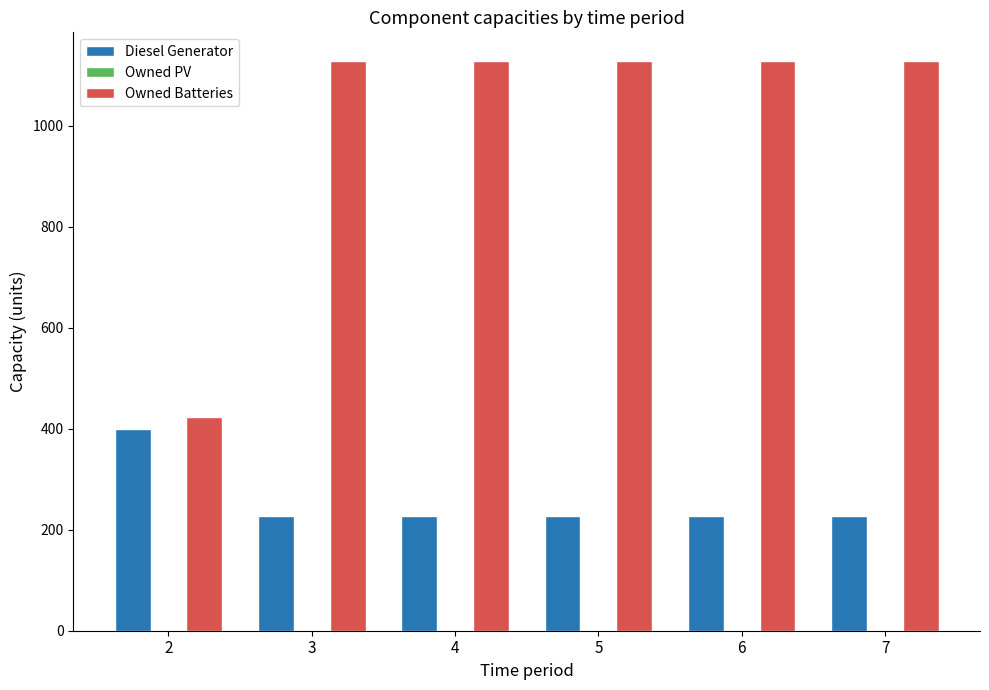

List the series in order of their overall mean, lowest first.

Diesel Generator, Owned Batteries